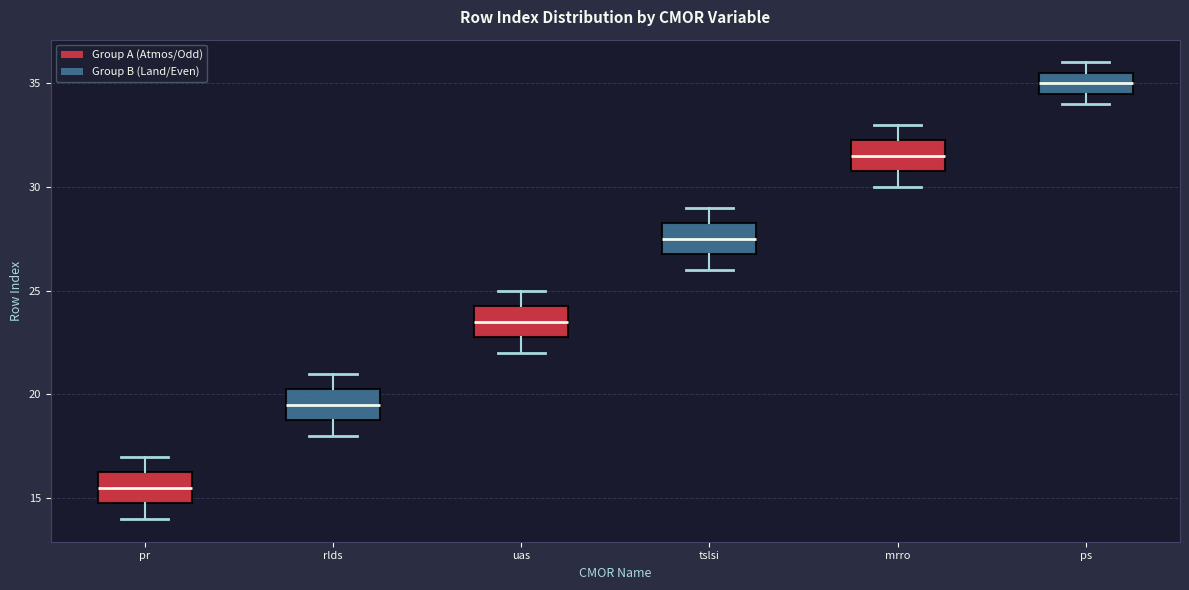

Which box has the lowest median line?

pr